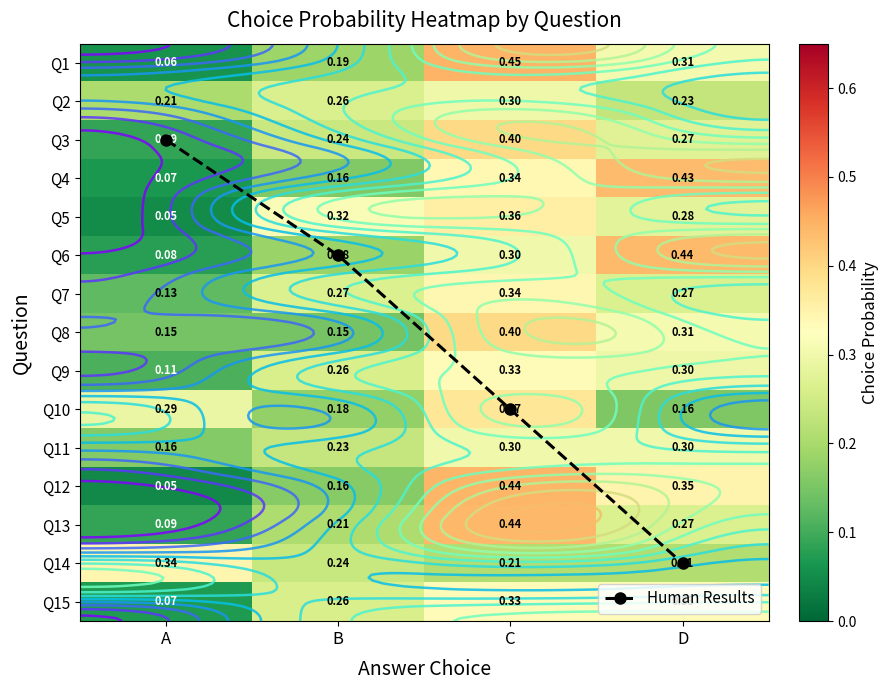

What is the maximum value for Q11?

0.3